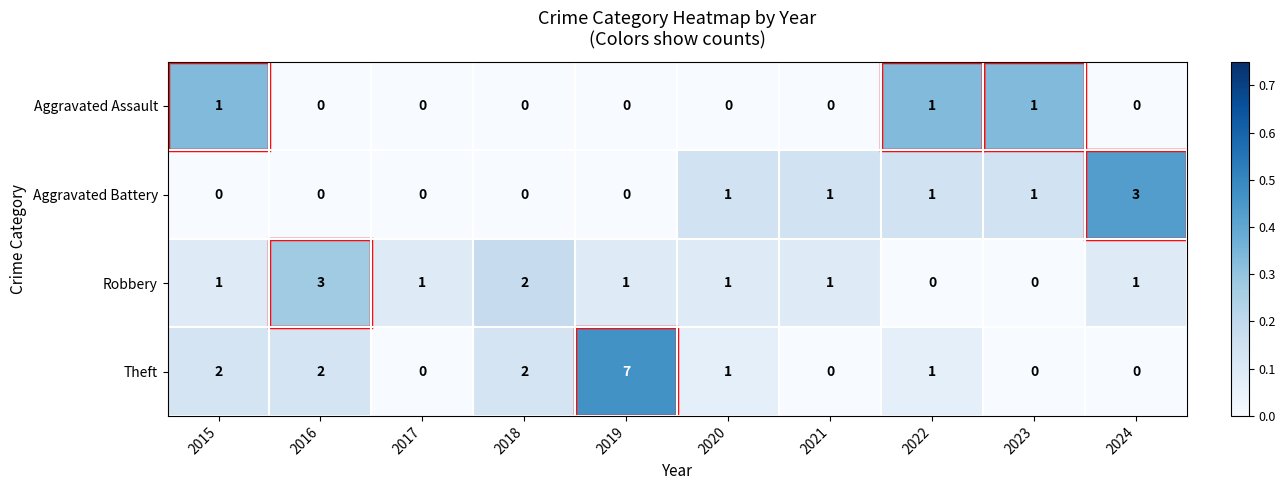

What is the sum of all Robbery values?

11